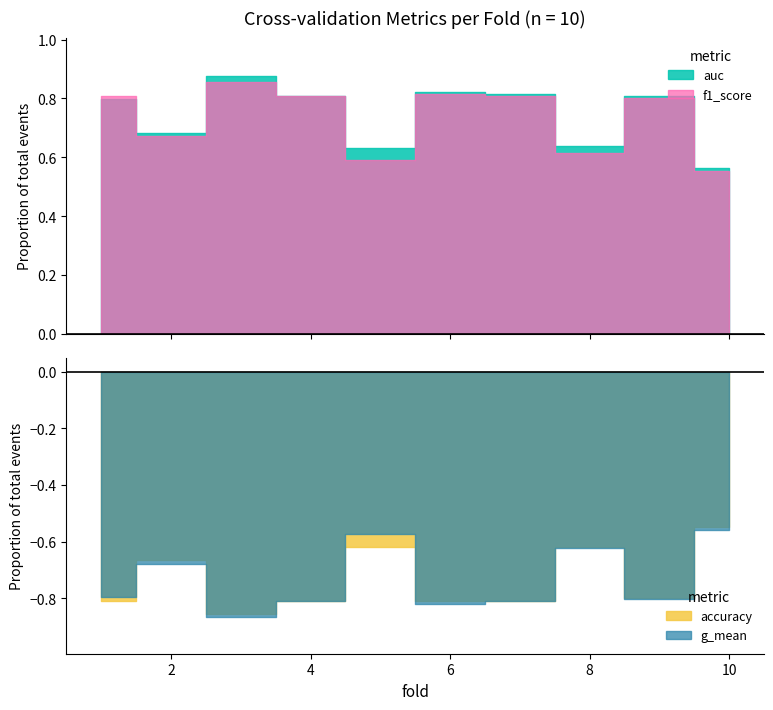

What is the value of the auc point at the 3rd from the left?

0.9